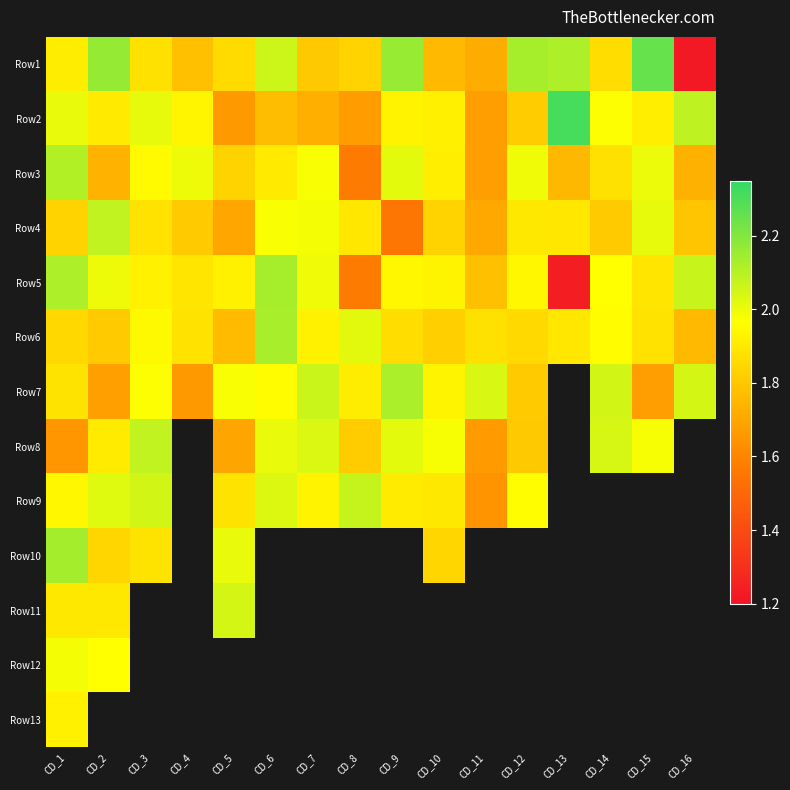

What is the difference between the maximum and second lowest values in the Row3 series?

0.4